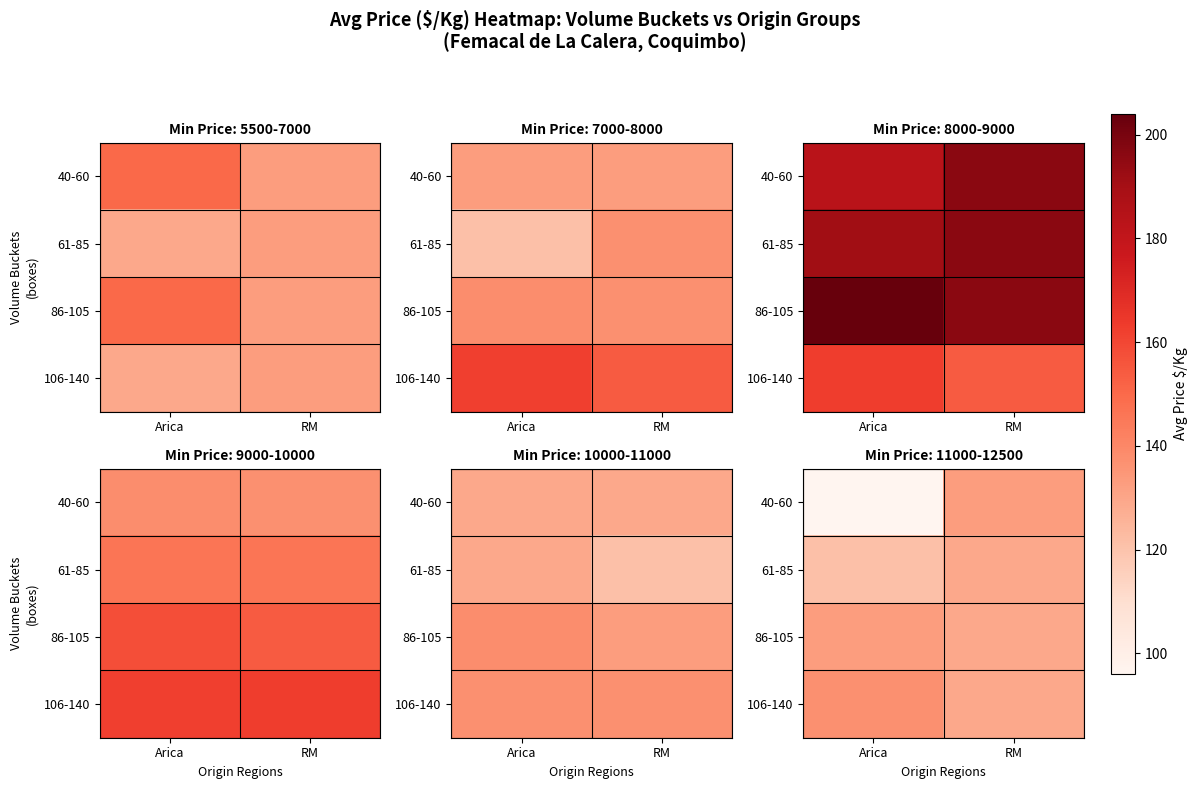

What is the lowest value of the 40-60 series?

96